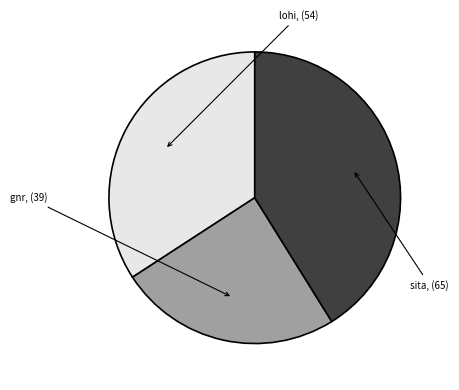

How many segments does this pie chart have?

3